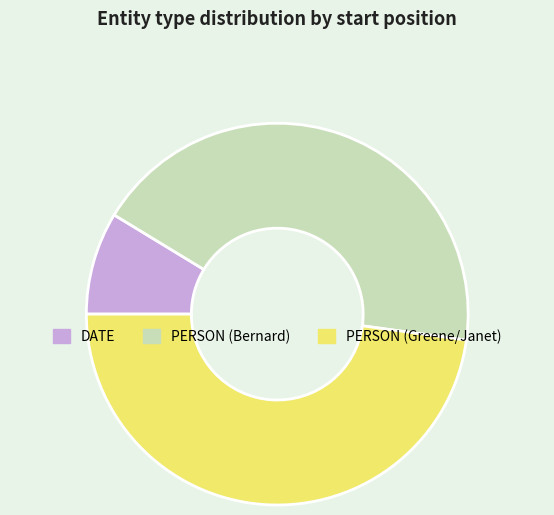

What is the ratio of the value at PERSON (Bernard) to the value at PERSON (Greene/Janet)?

0.9